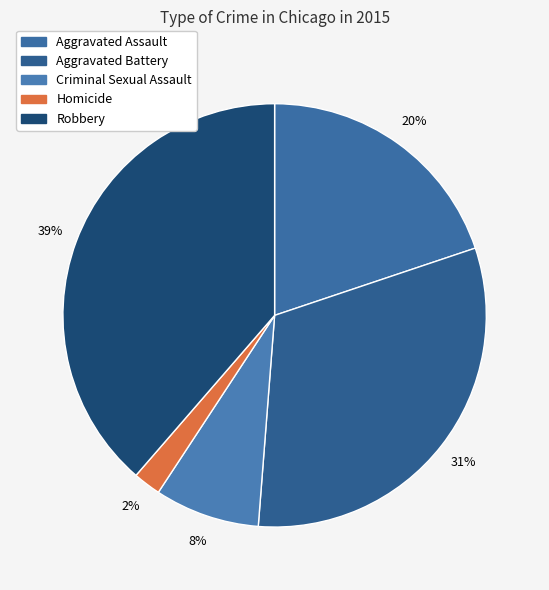

Is Homicide the majority of the pie?

No